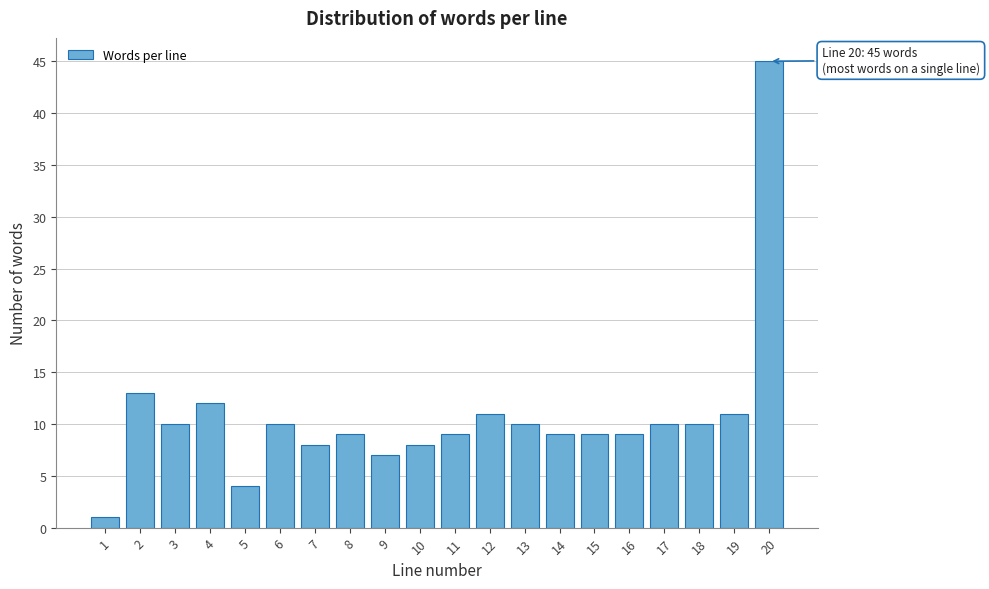

Reading left to right, extract all data points from this chart.

1	13	10	12	4	10	8	9	7	8	9	11	10	9	9	9	10	10	11	45